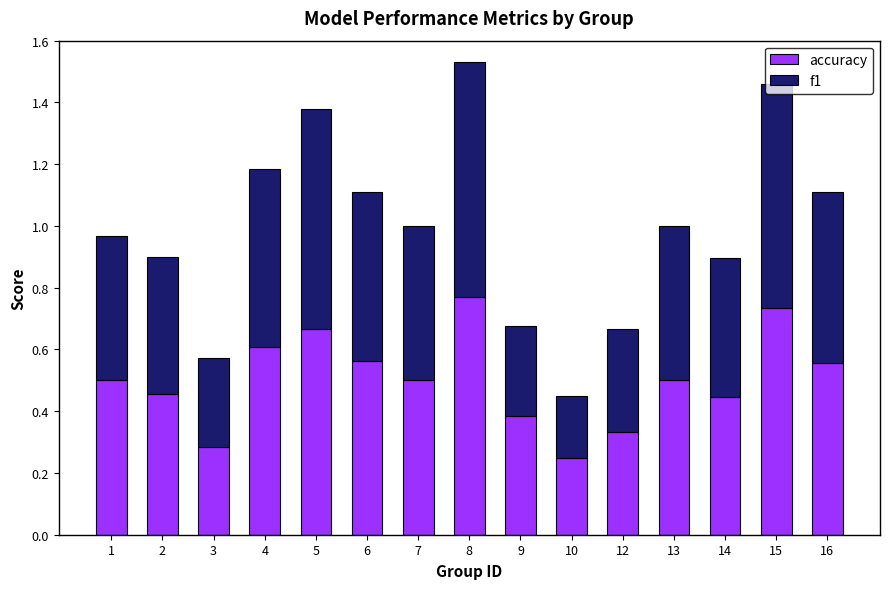

Where is accuracy nearest to the value 0?

10